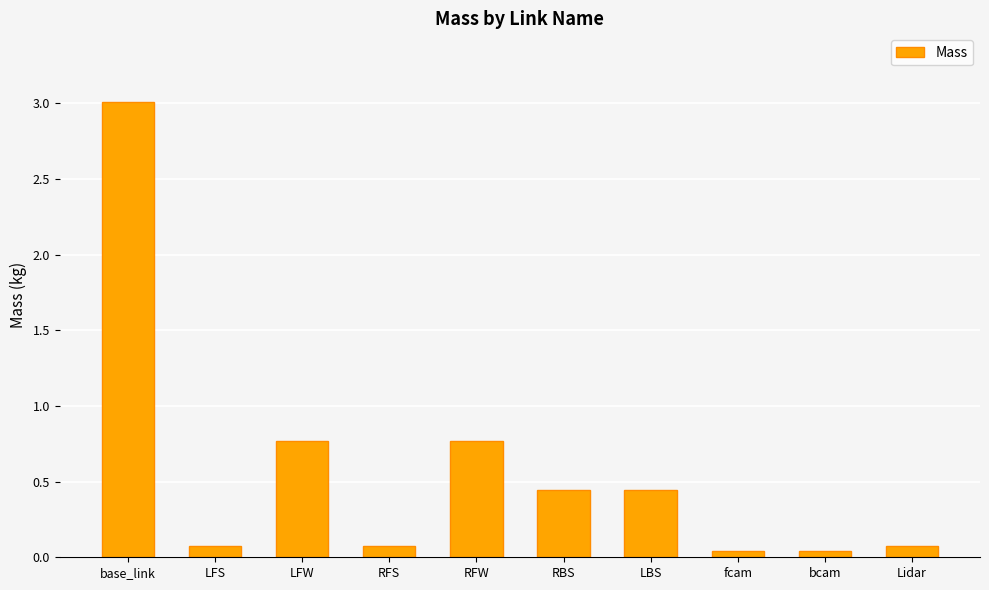

True or false: the data shows 0.8 at LFW.

True